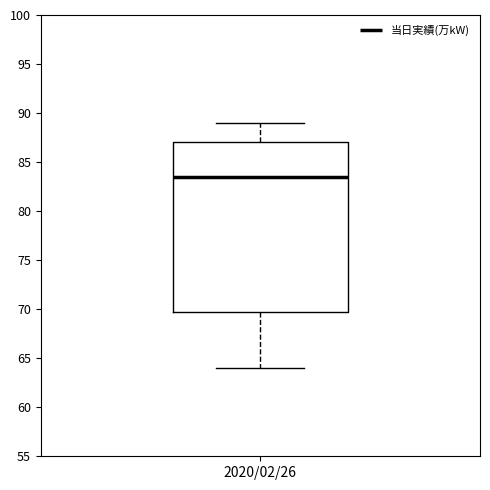

Transcribe this box plot: give where the median line is, the range the box spans, and where the two whiskers end, as read against the y-axis. The values are not printed on the chart, so give them approximately, as read against the axis.

median 83.5, box 70.0 to 87.0, whiskers 64.0 to 89.0